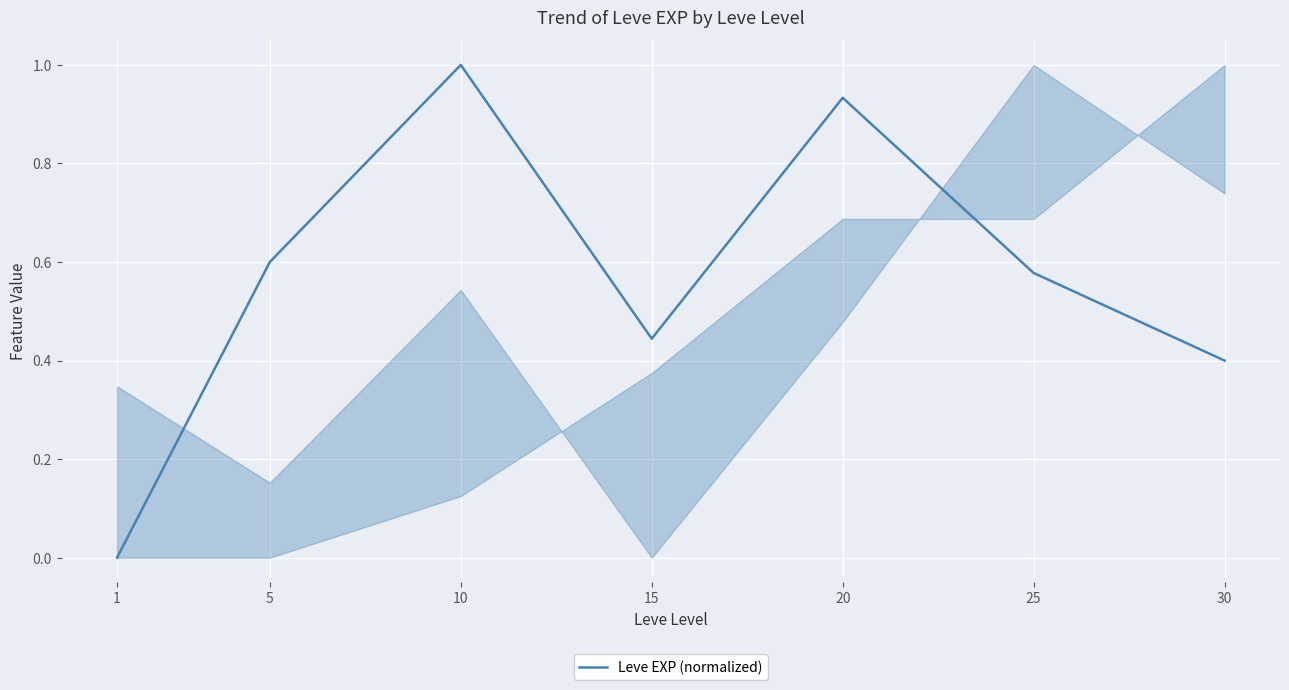

How many categories are shown in the chart?

7